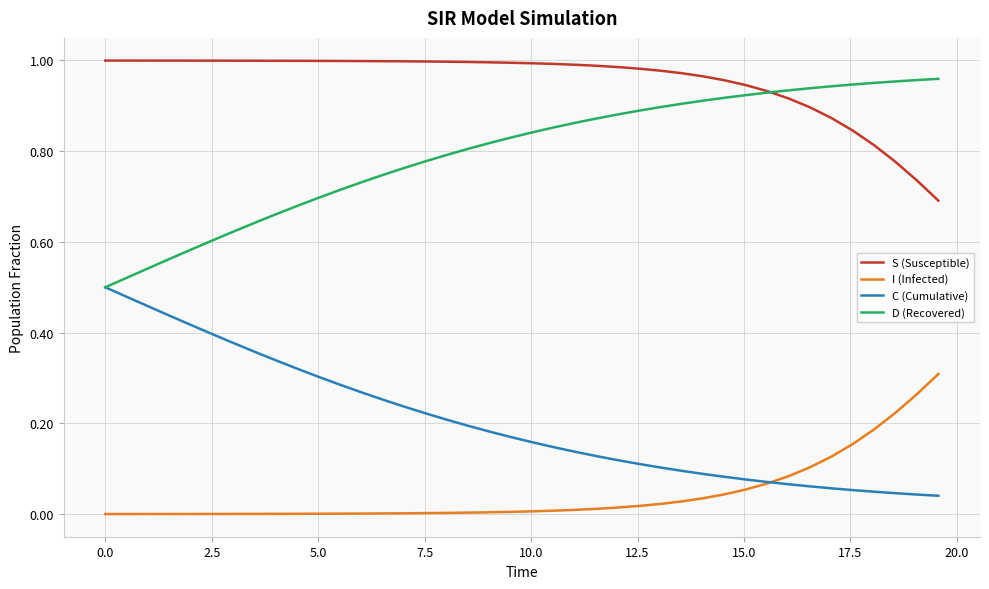

True or false: S (Susceptible) and I (Infected) cross at least once.

False